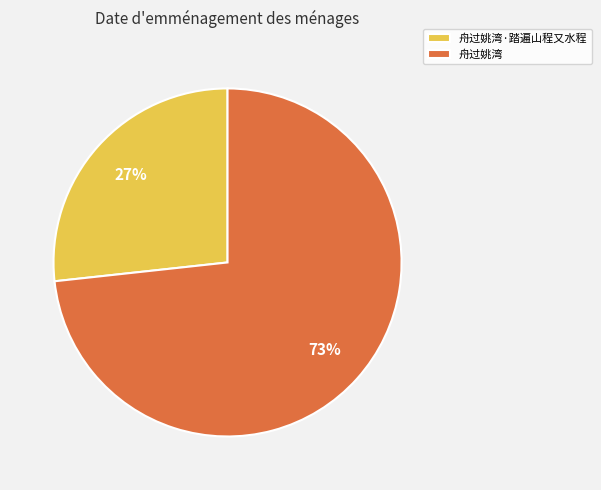

Does 舟过姚湾 account for over 50% of the chart?

Yes